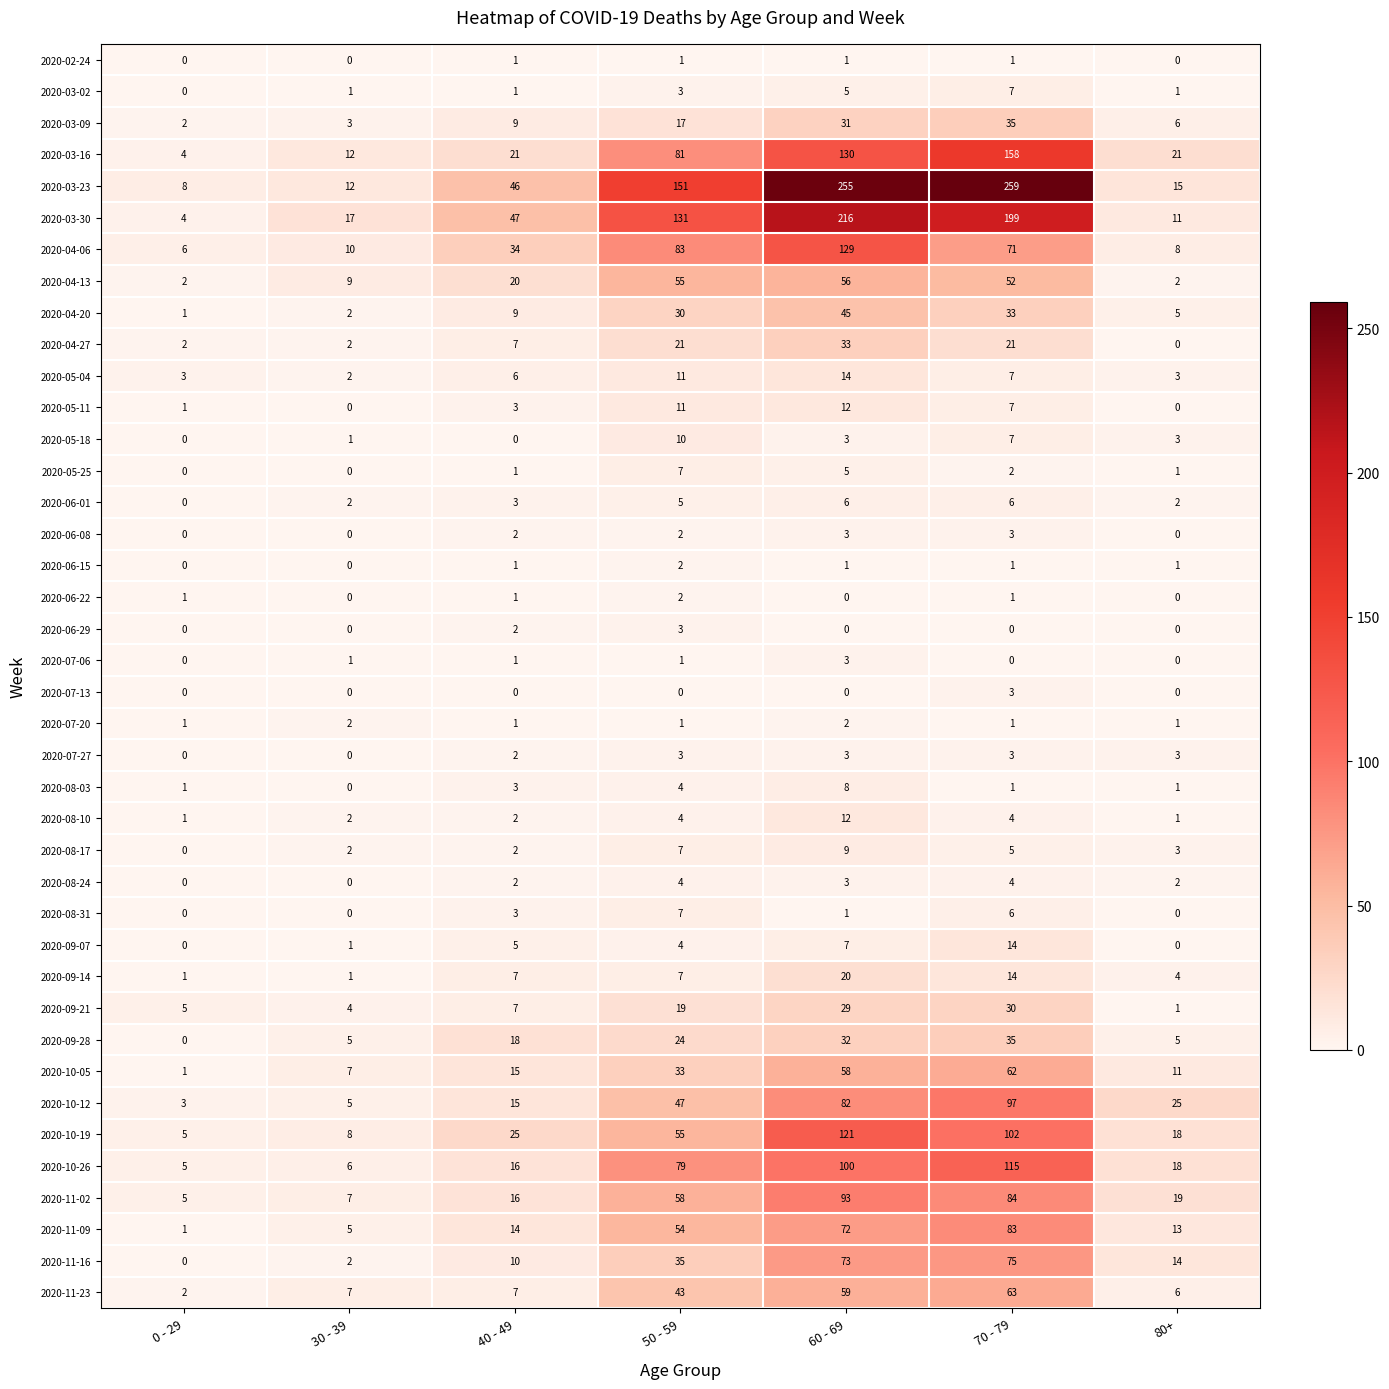

At which label is 2020-10-12 closest to 50?

50 - 59